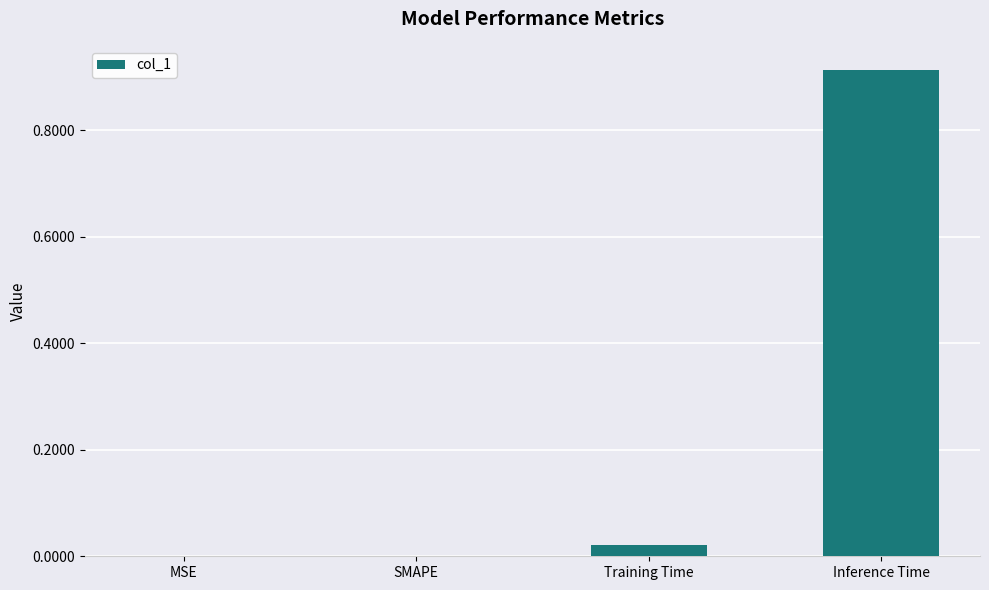

Which category has the highest value across all series?

Inference Time